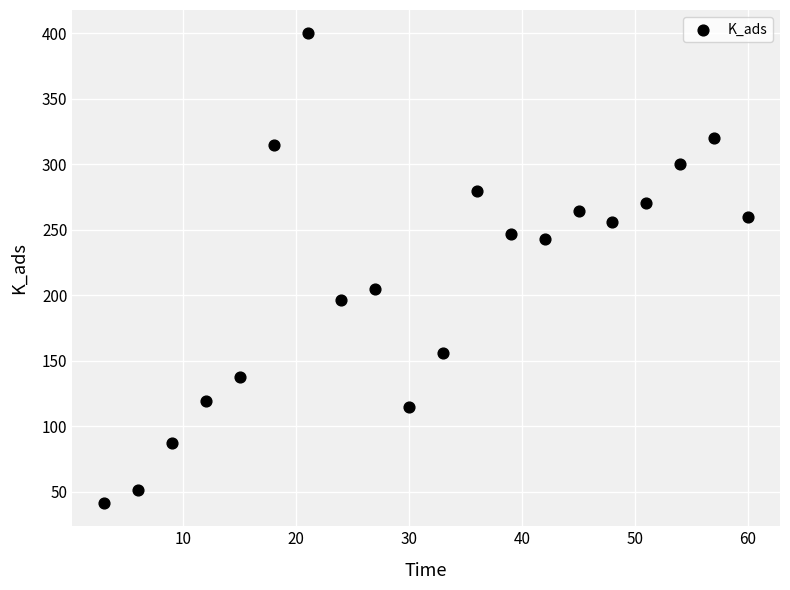

What Y value in the scatter plot is closest to 220?

204.8